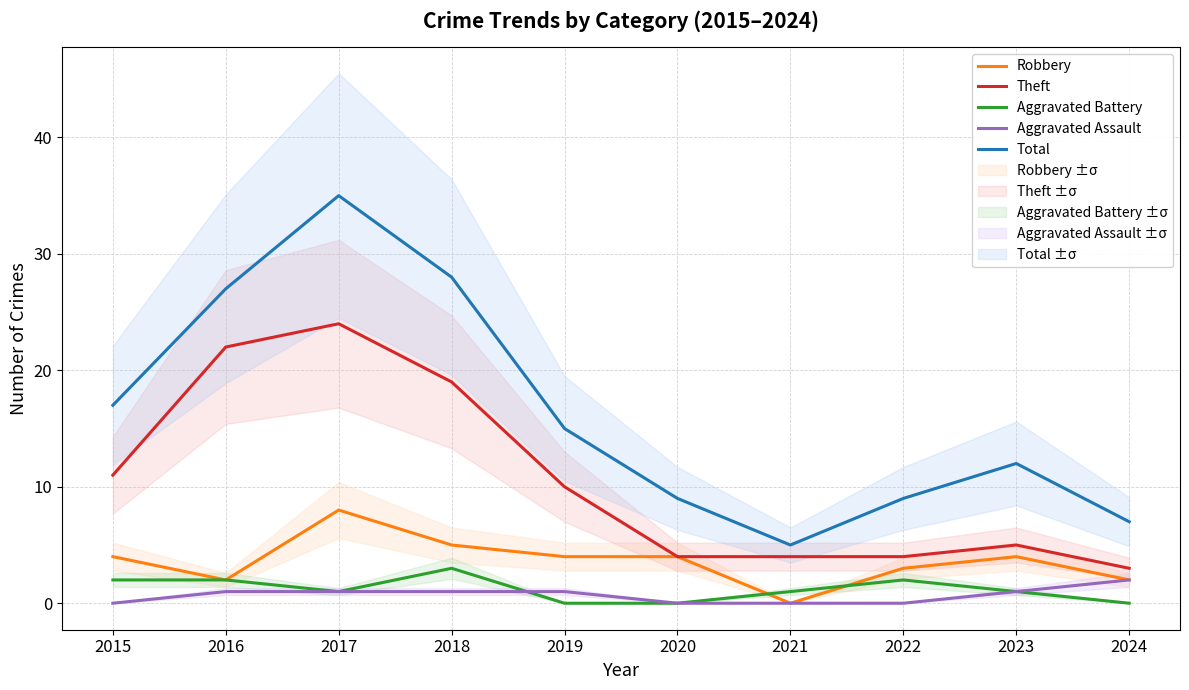

Does the chart display data point markers on the line(s)?

No